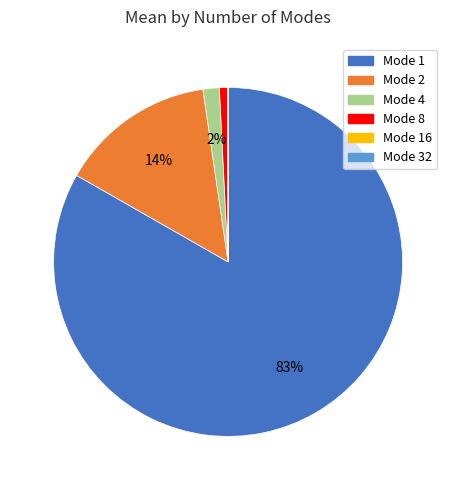

The Mode 8 slice represents 14% of the pie. True or false?

False